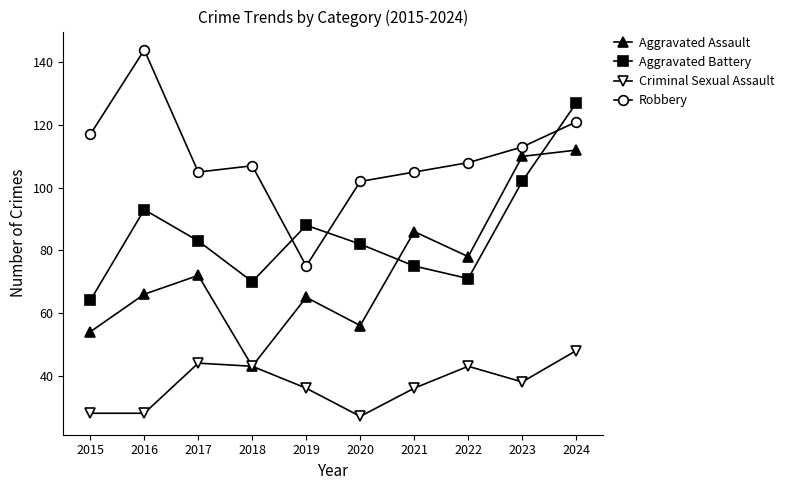

What are all the series names shown in the legend?

Aggravated Assault, Aggravated Battery, Criminal Sexual Assault, Robbery